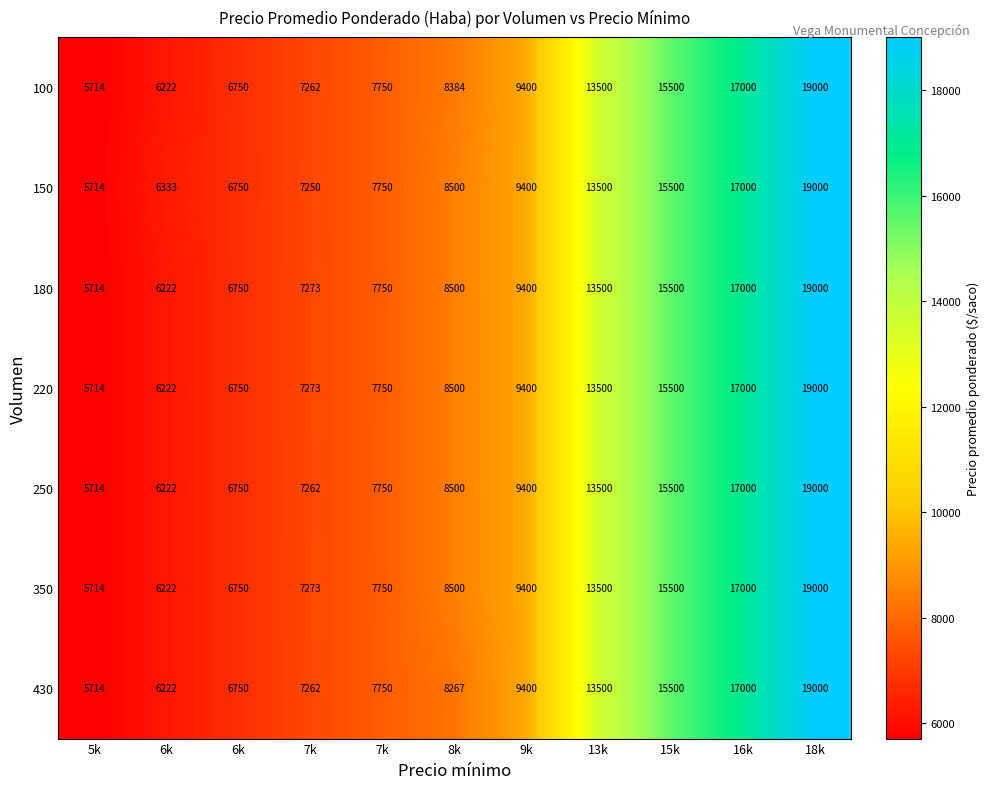

How many data points does each series have?

11